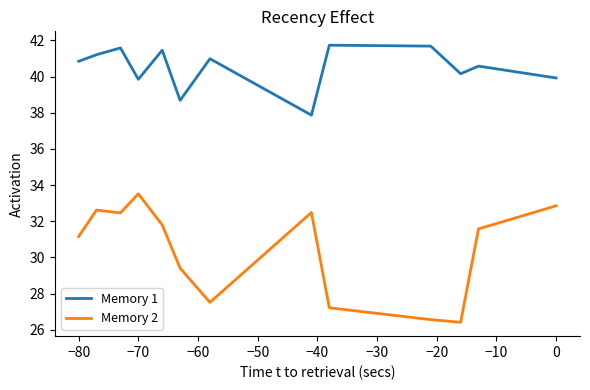

What is the difference between the second highest and minimum values in the Memory 1 series?

3.8